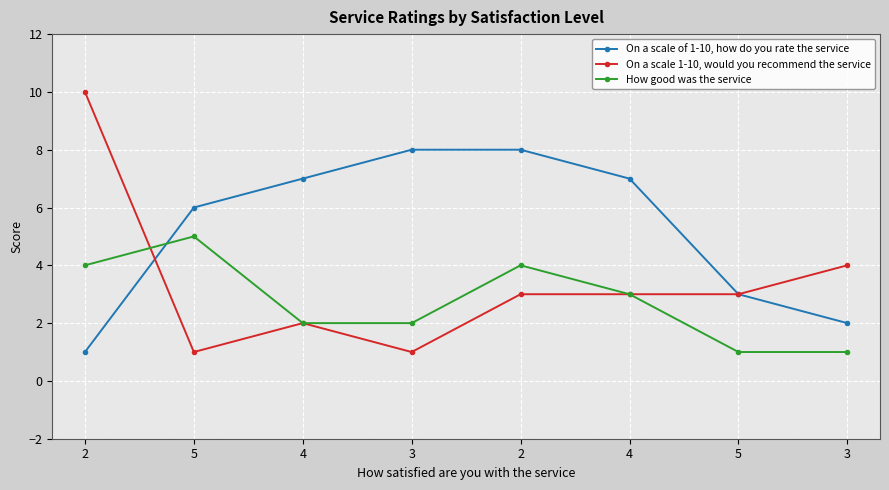

True or false: On a scale of 1-10, how do you rate the service has more than 2 interior local peaks.

False